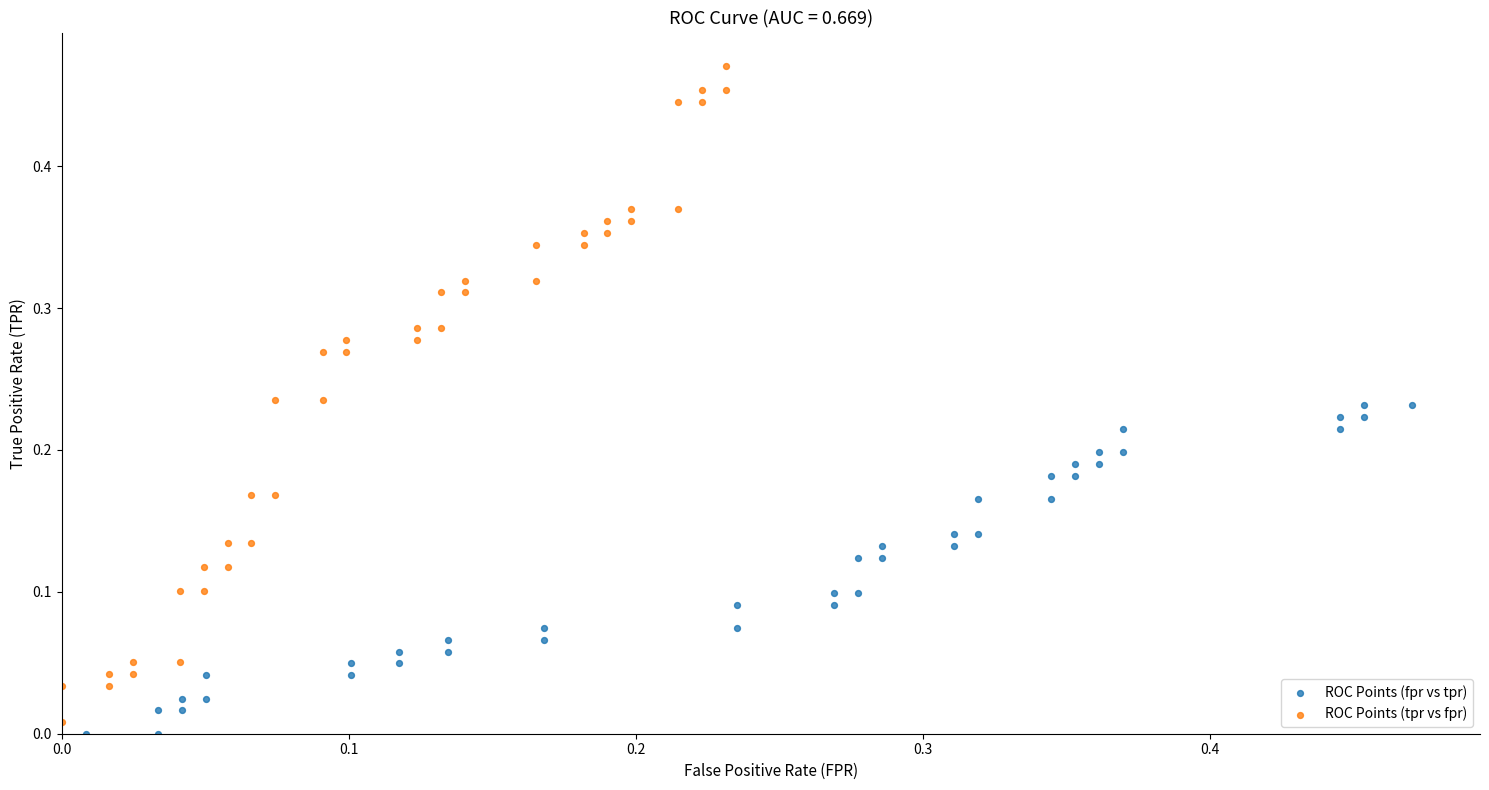

What are all the series names shown in the legend?

ROC Points (fpr vs tpr), ROC Points (tpr vs fpr)